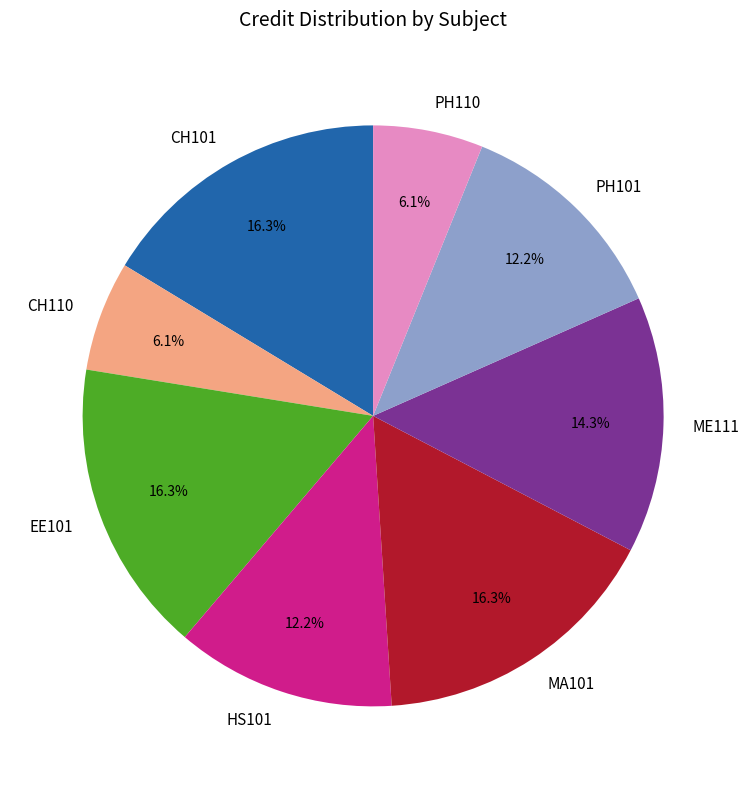

What percentage is the PH101 slice, to the nearest percent?

12%